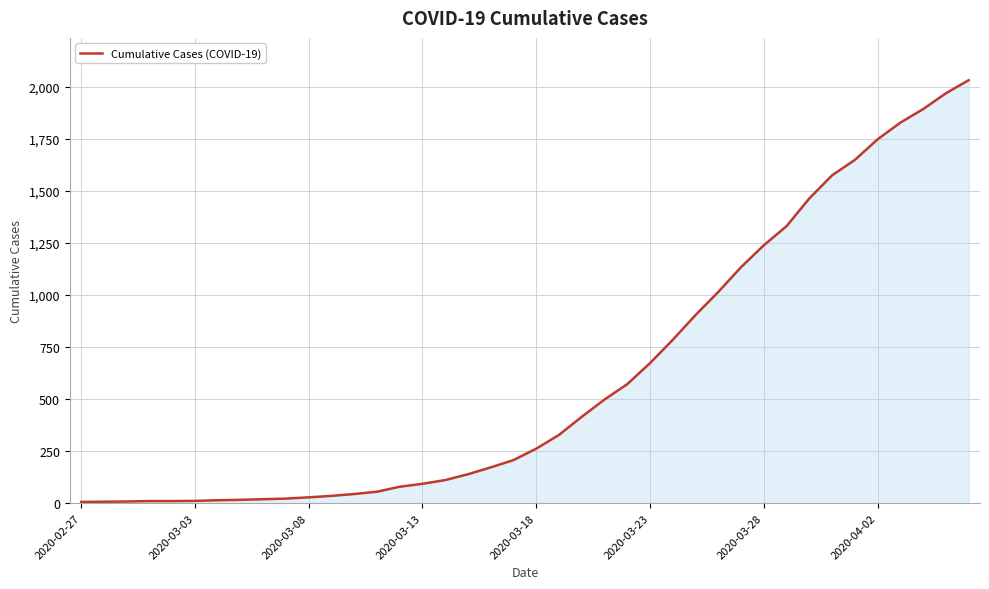

What is the greatest value displayed?

2032